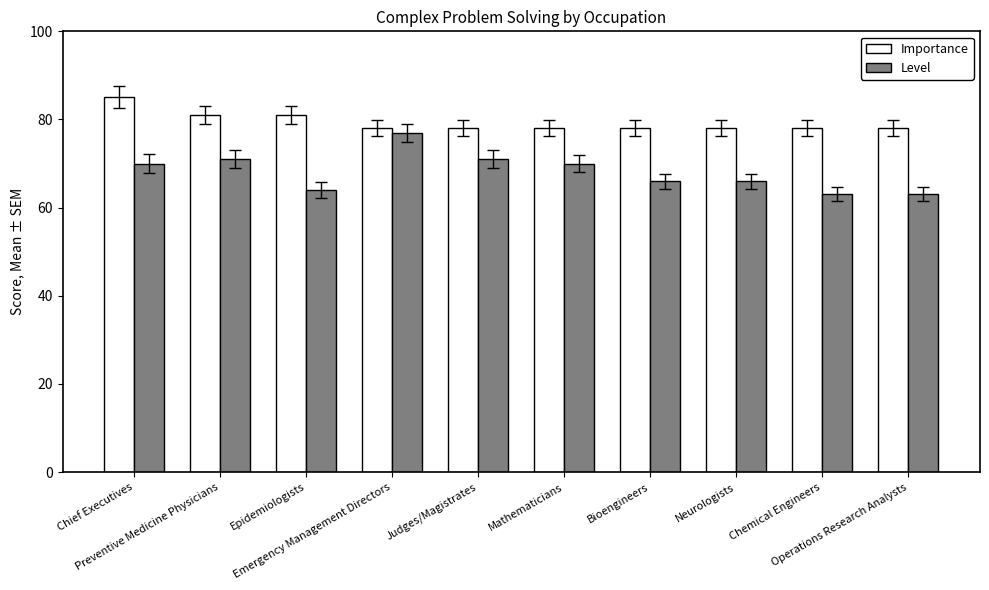

Are the bars grouped side by side (vs. stacked)?

Yes